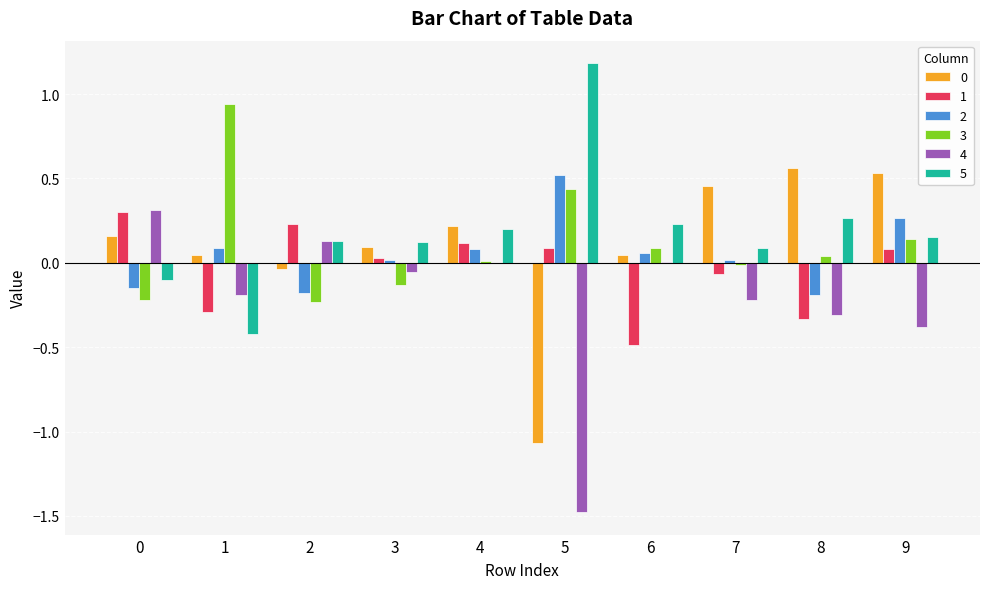

What is the greatest value displayed?

1.2